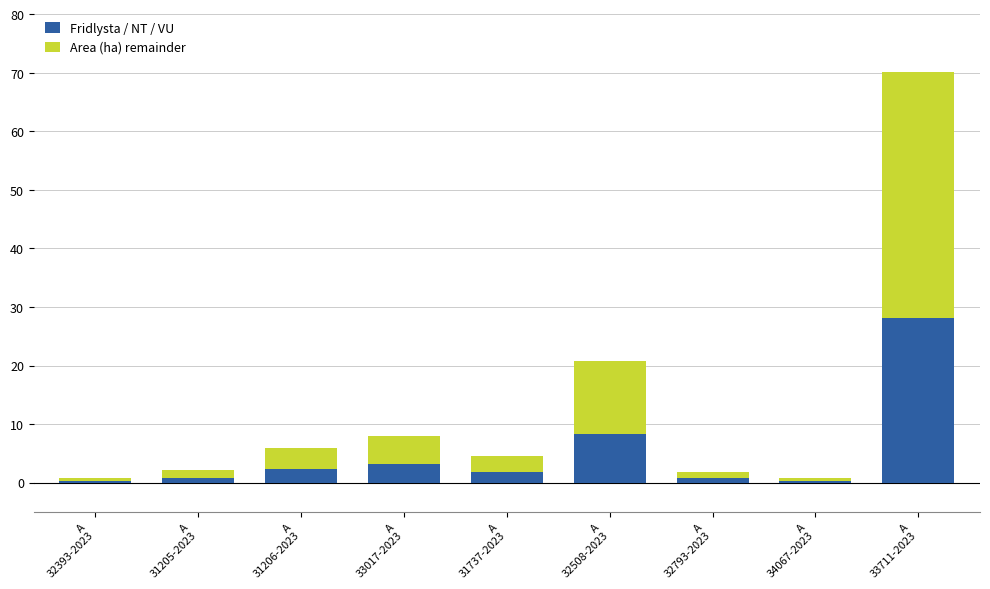

What is the sum of all Fridlysta / NT / VU values?

46.0